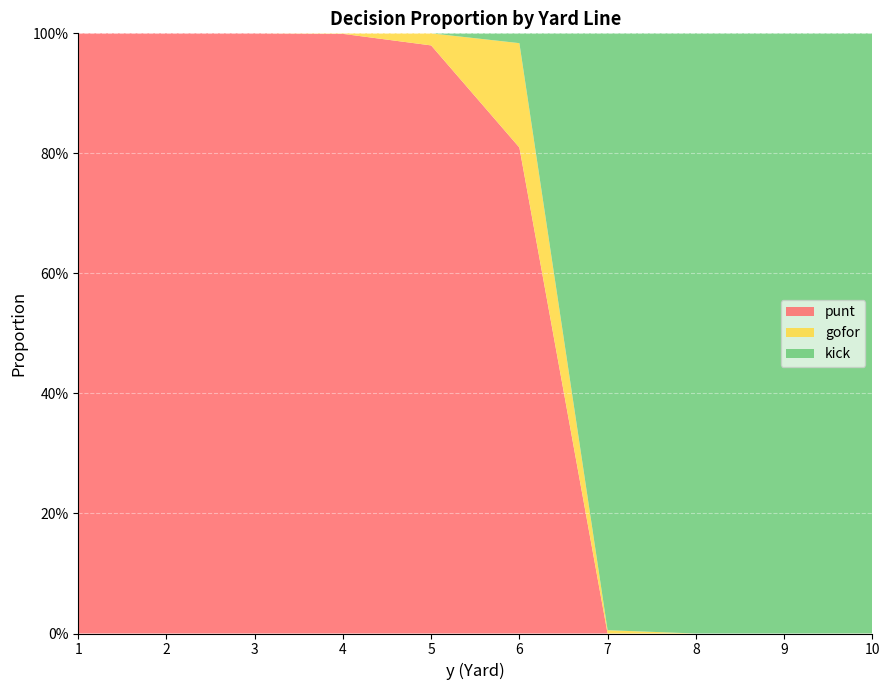

What are all the series names shown in the legend?

punt, gofor, kick